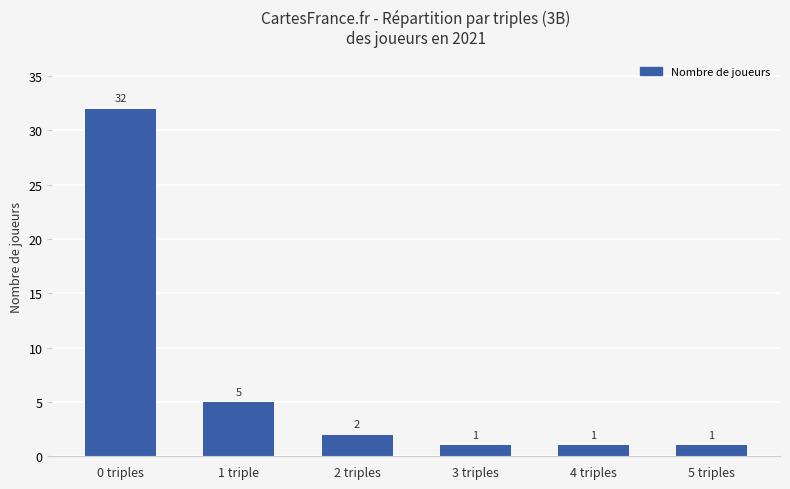

True or false: the data shows 2 at 2 triples.

True